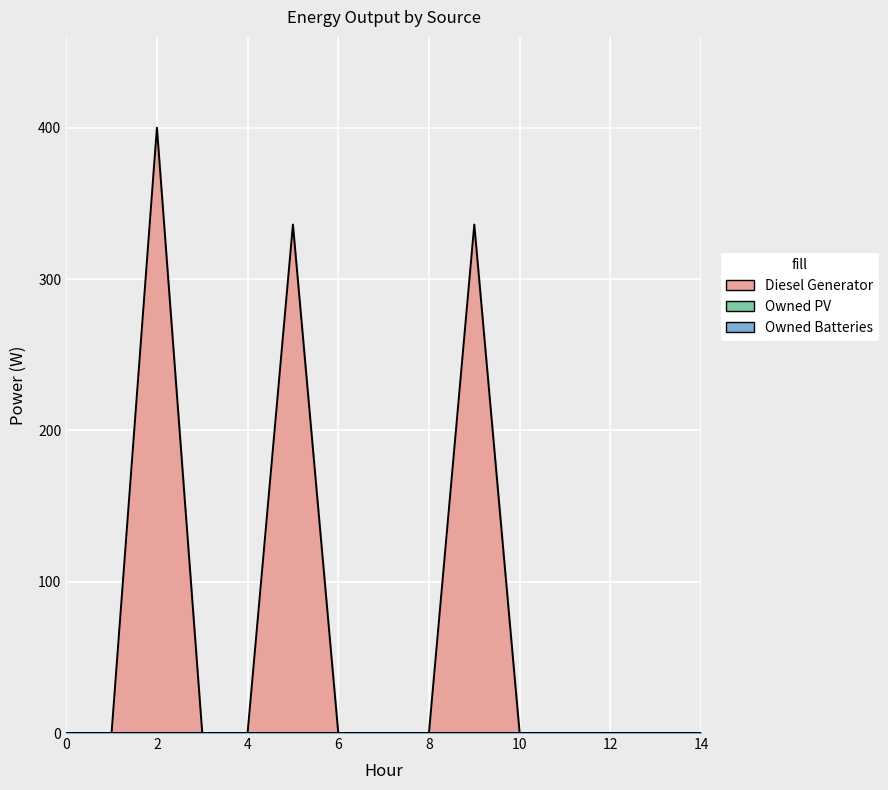

The value of Diesel Generator at 2 is 105. True or false?

False